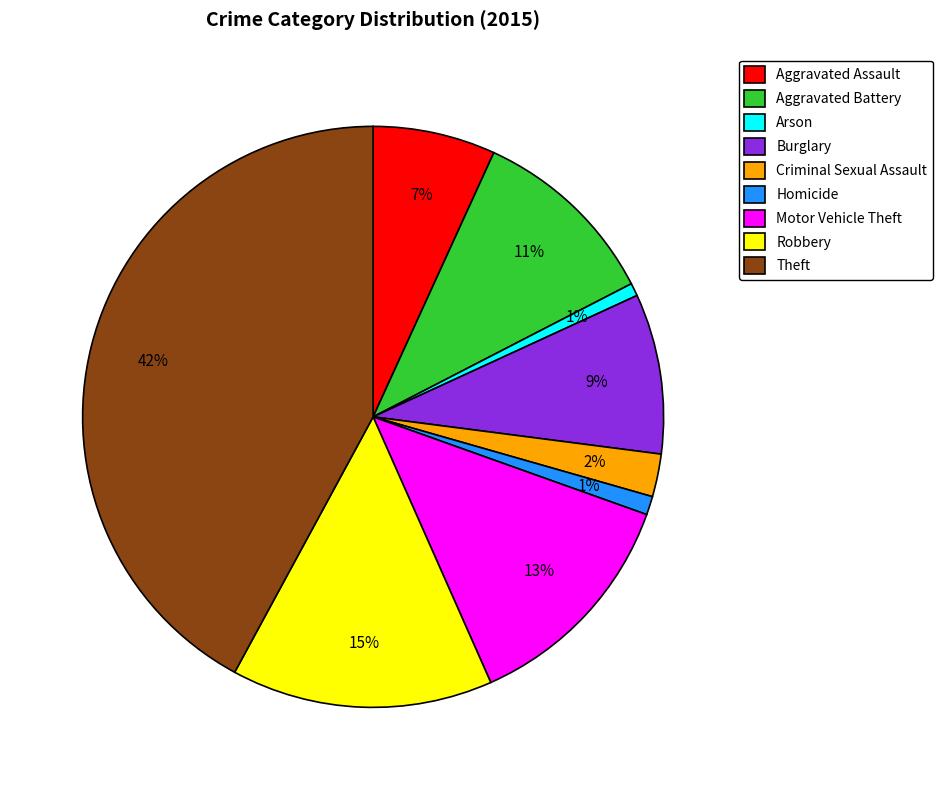

The Aggravated Assault slice represents 15% of the pie. True or false?

False